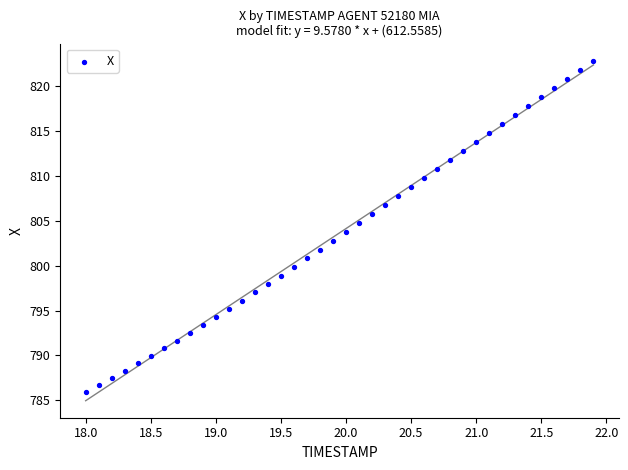

What is the range of Y values (max minus min)?

36.9